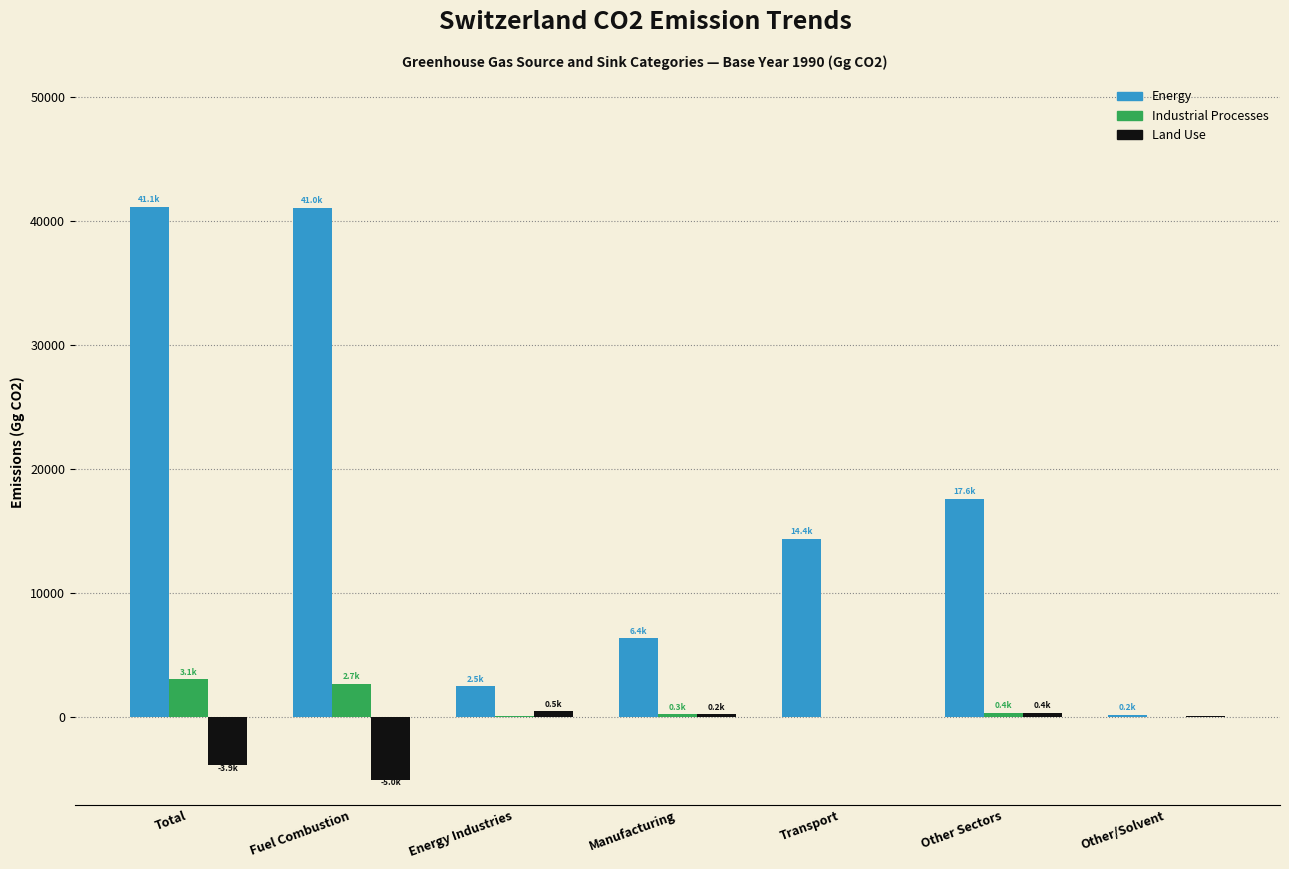

What is the greatest value displayed?

41135.5